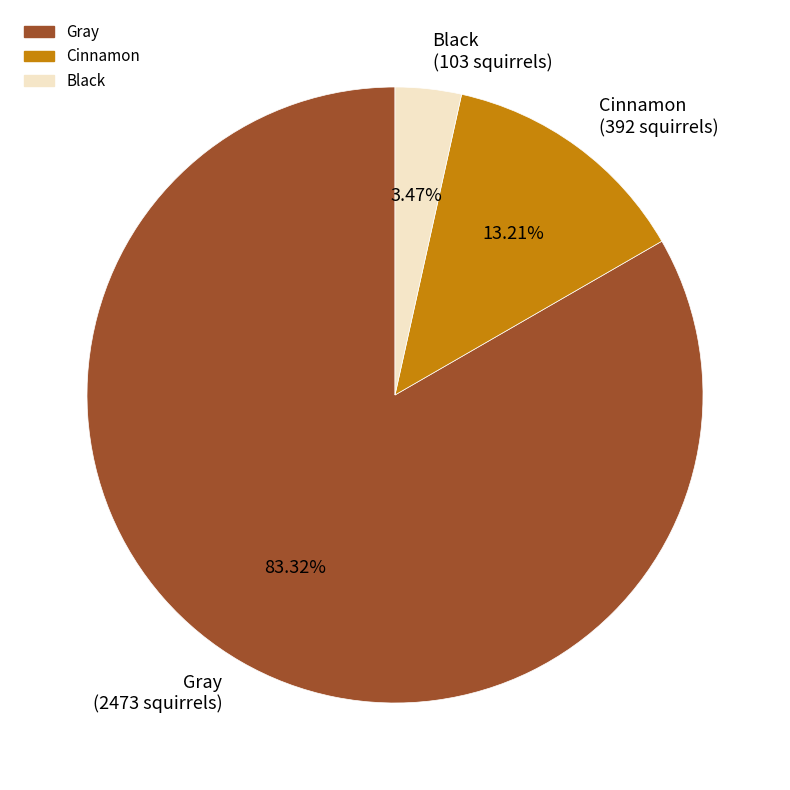

What percentage is NOT represented by Cinnamon?

86.8%